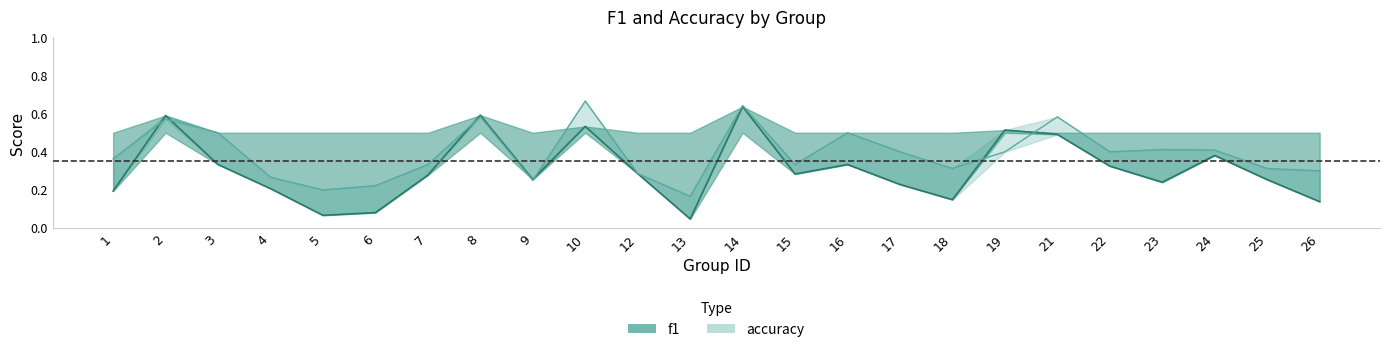

List the series in order of their overall mean, lowest first.

f1, accuracy